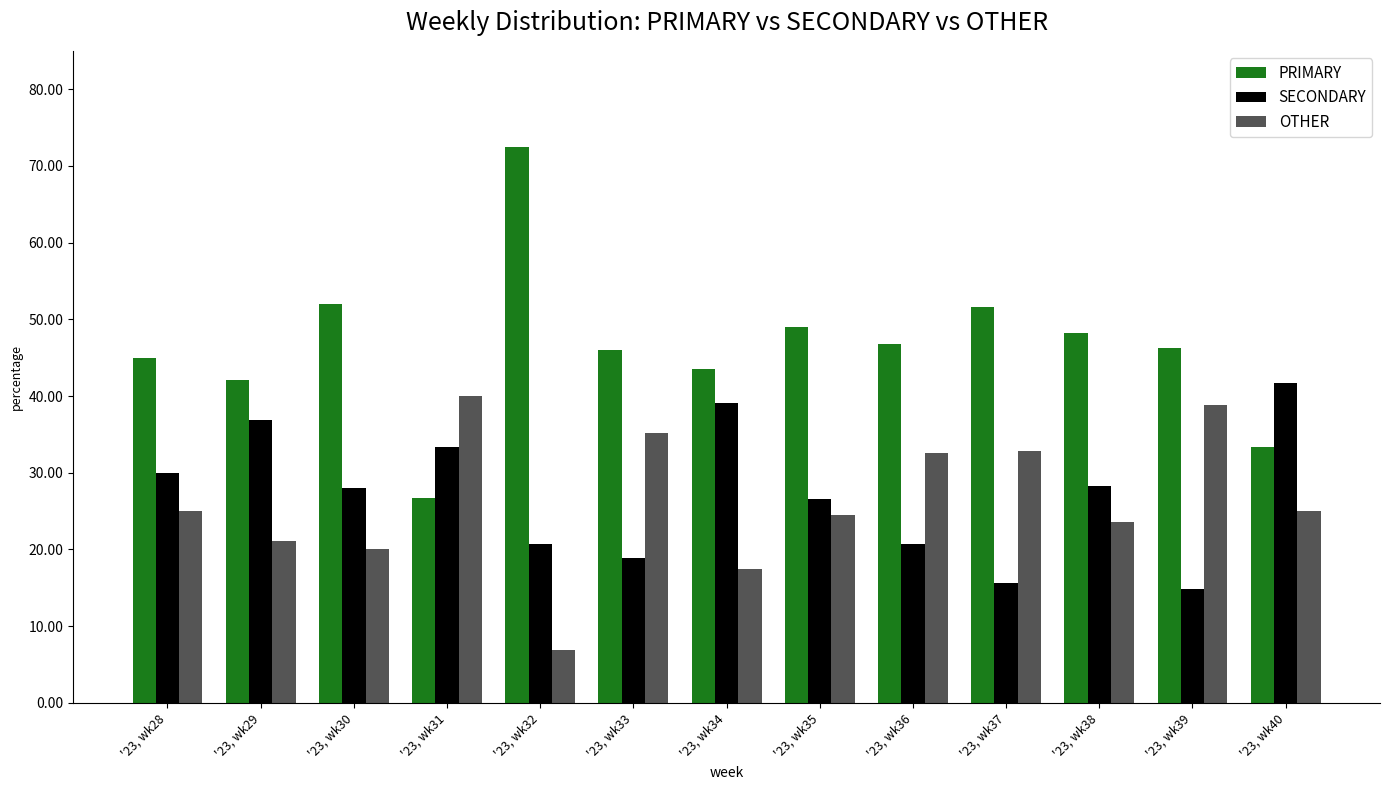

Rank the categories by SECONDARY value from lowest to highest.

'23, wk39, '23, wk37, '23, wk33, '23, wk36, '23, wk32, '23, wk35, '23, wk30, '23, wk38, '23, wk28, '23, wk31, '23, wk29, '23, wk34, '23, wk40